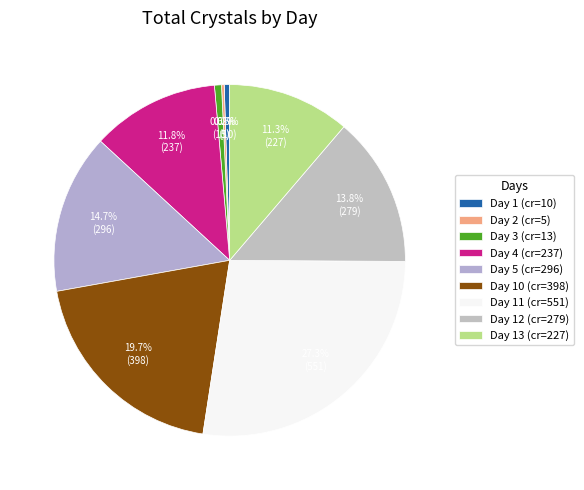

To the nearest percent, what is the difference between the largest and smallest slice percentages?

27%